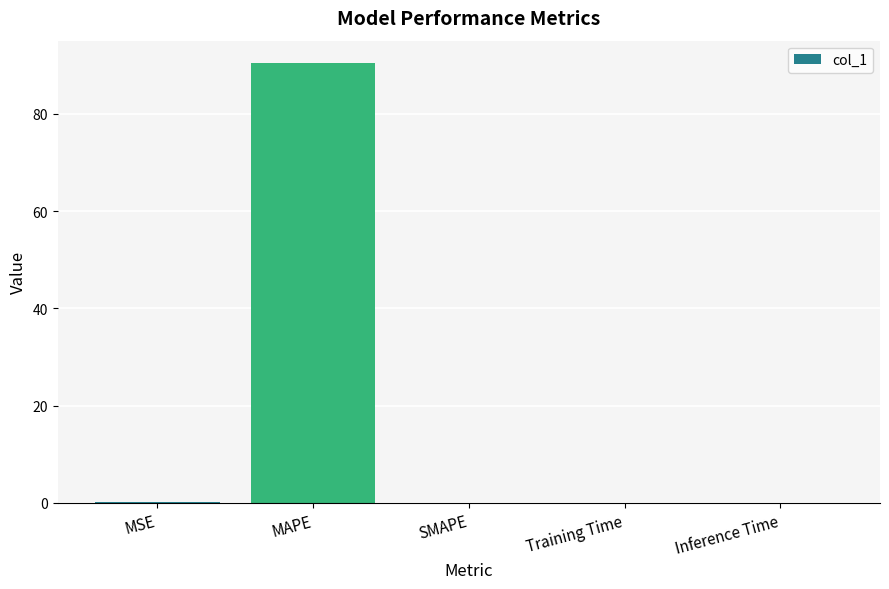

Is it true that the value at Inference Time is 0.0?

True